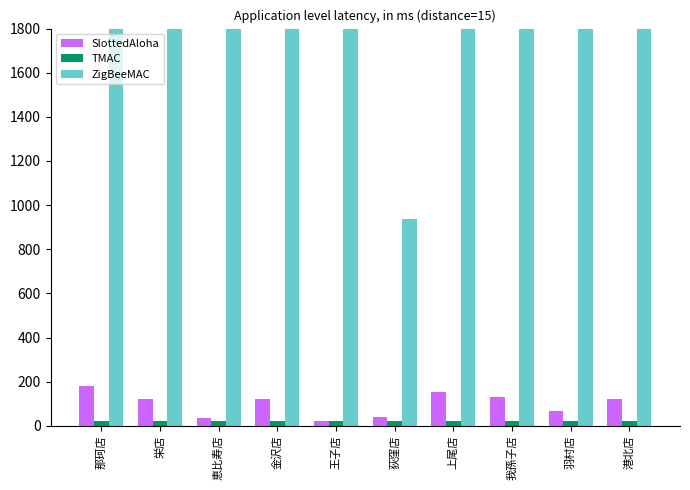

Which label corresponds to the smallest value in the chart?

那珂店